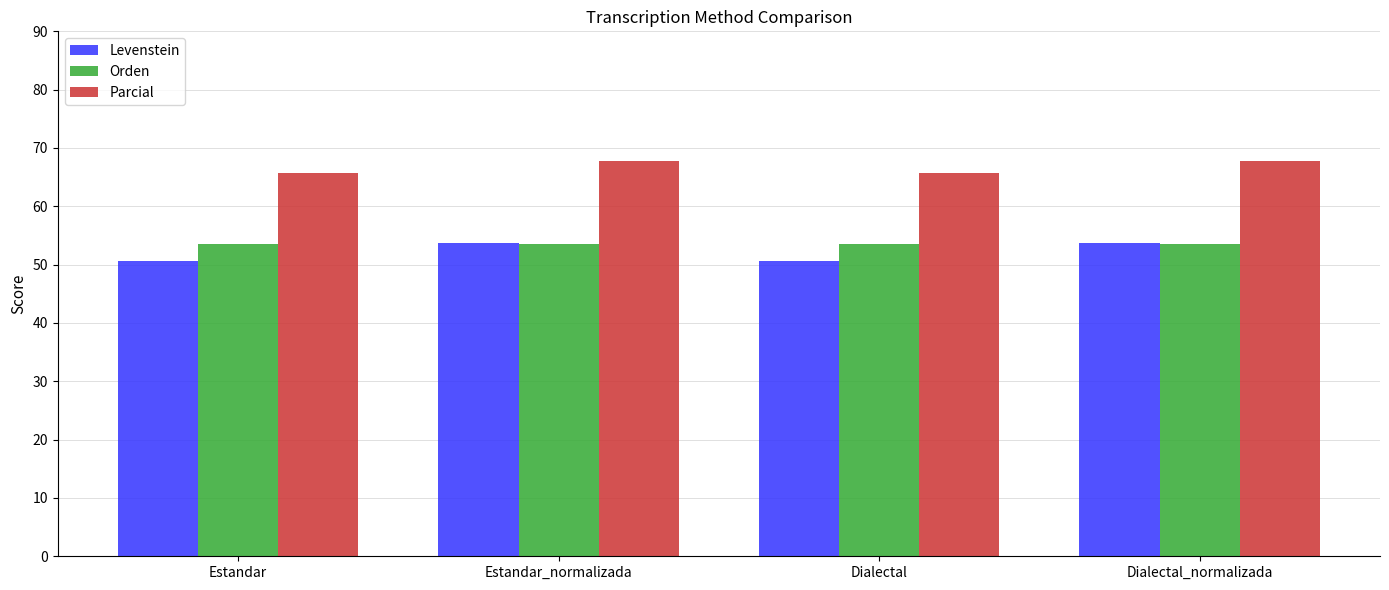

What is the label of the 1st bar from the left?

Estandar